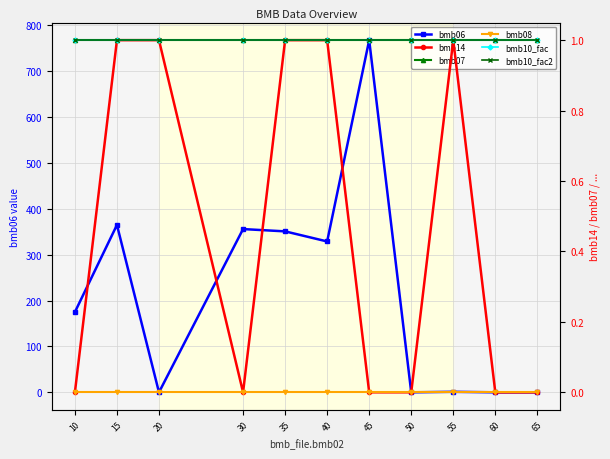

Reading left to right, what are all the values shown in this chart?

bmb06: 10=175.0	15=365.0	20=0.0	30=356.0	35=351.0	40=329.0	45=768.0	50=0.0	55=1.1	60=0.0	65=0.0
bmb14: 10=0.0	15=1.0	20=1.0	30=0.0	35=1.0	40=1.0	45=0.0	50=0.0	55=1.0	60=0.0	65=0.0
bmb07: 10=1.0	15=1.0	20=1.0	30=1.0	35=1.0	40=1.0	45=1.0	50=1.0	55=1.0	60=1.0	65=1.0
bmb08: 10=0.0	15=0.0	20=0.0	30=0.0	35=0.0	40=0.0	45=0.0	50=0.0	55=0.0	60=0.0	65=0.0
bmb10_fac: 10=1.0	15=1.0	20=1.0	30=1.0	35=1.0	40=1.0	45=1.0	50=1.0	55=1.0	60=1.0	65=1.0
bmb10_fac2: 10=1.0	15=1.0	20=1.0	30=1.0	35=1.0	40=1.0	45=1.0	50=1.0	55=1.0	60=1.0	65=1.0